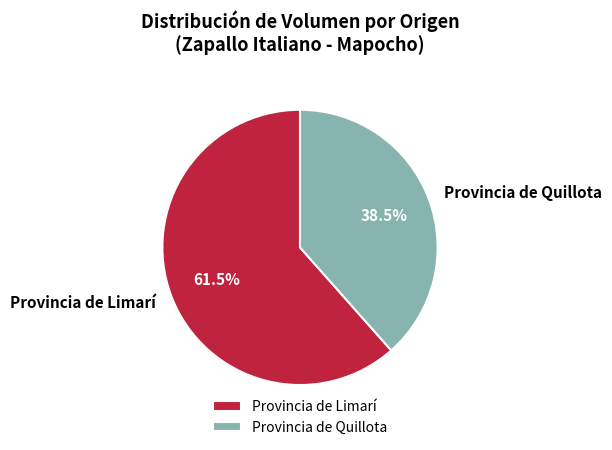

Which category has the smallest portion of the pie?

Provincia de Quillota